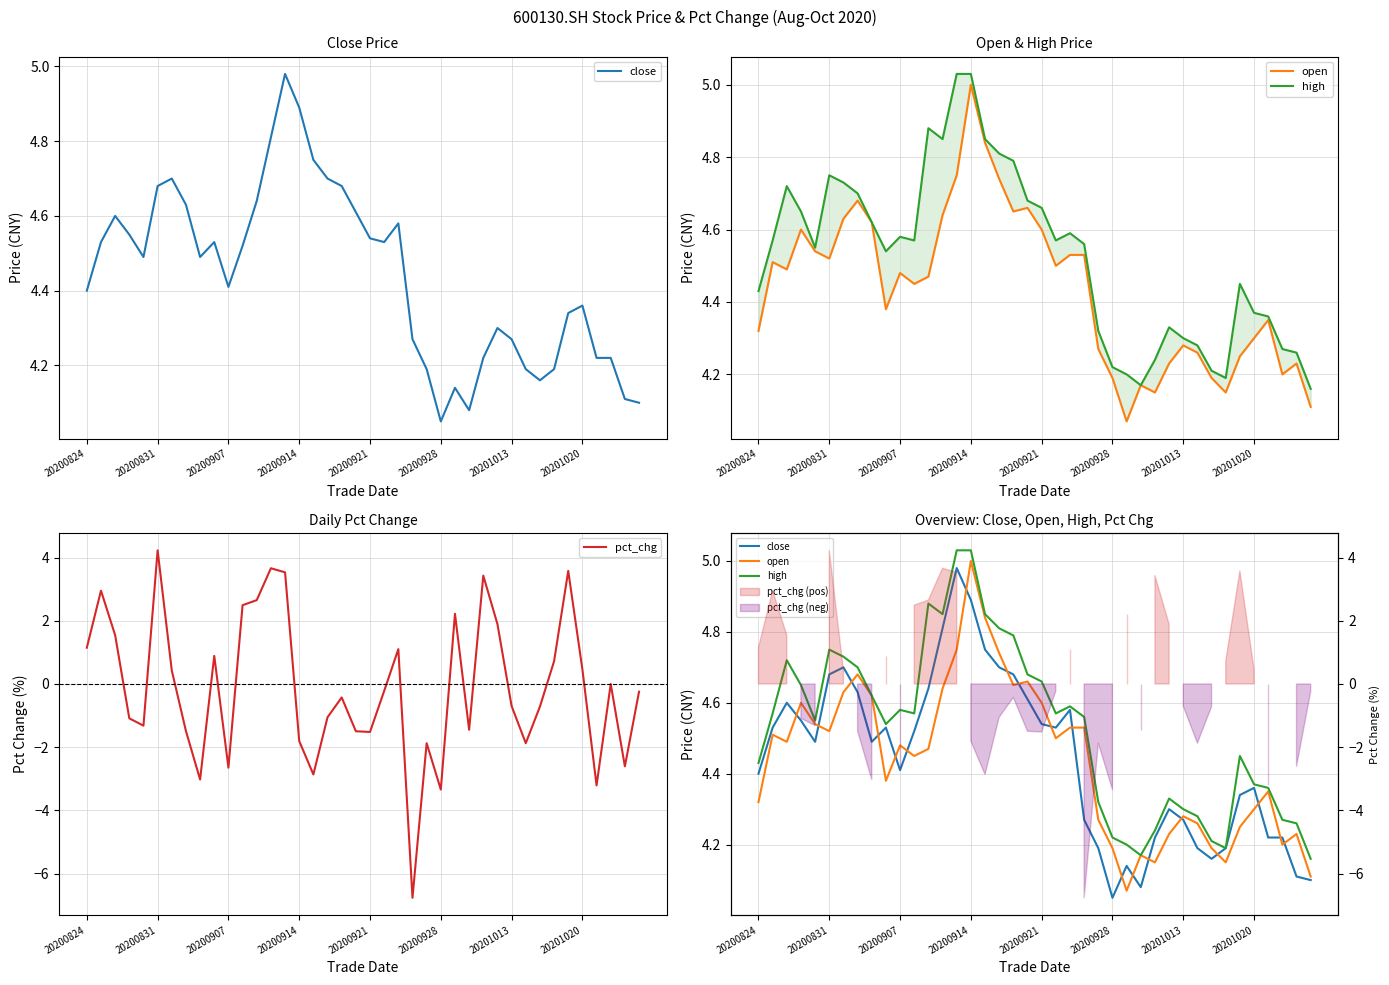

What is the maximum value for pct_chg?

4.2